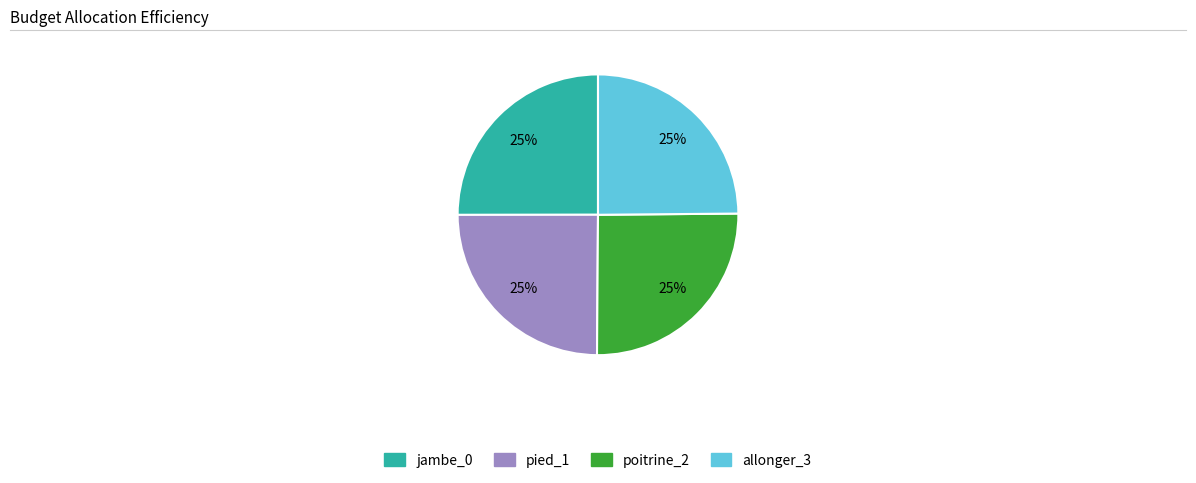

Is there any slice that represents more than half of the pie?

No